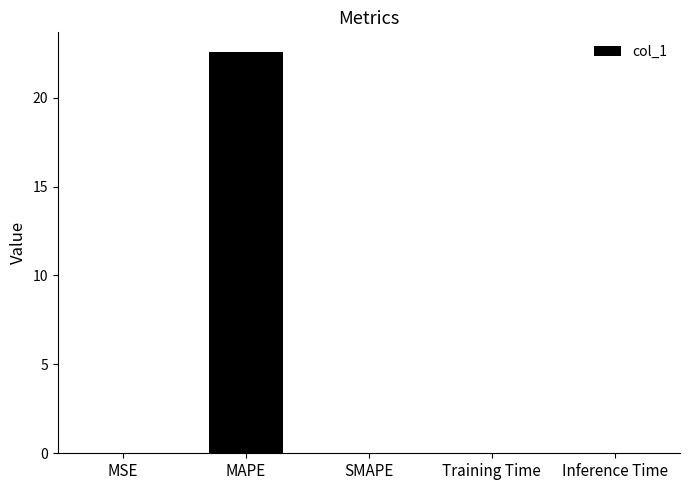

How many distinct data groups are displayed?

1